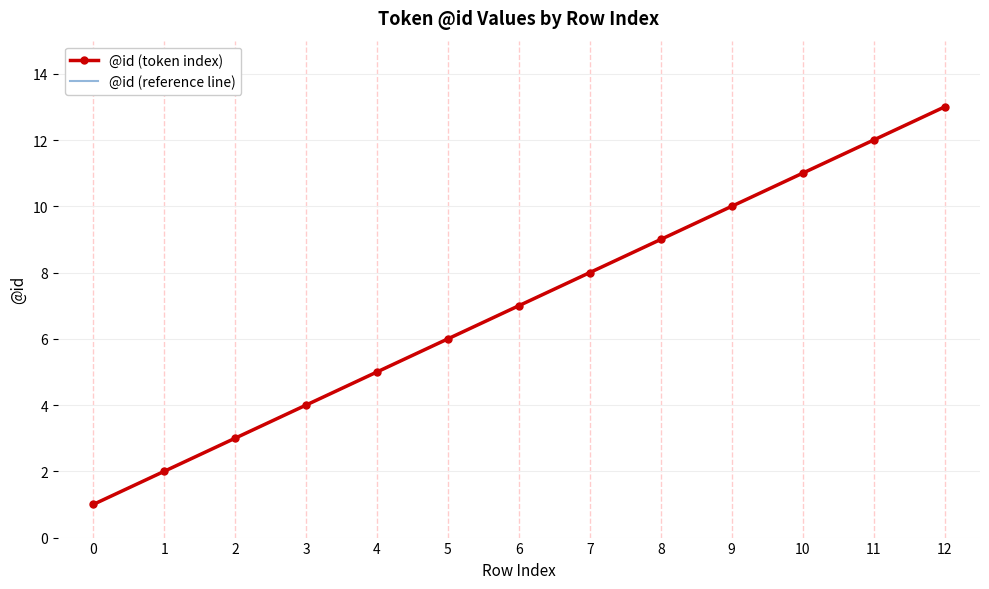

List the labels in order of @id (reference line) value, smallest first.

0, 1, 2, 3, 4, 5, 6, 7, 8, 9, 10, 11, 12